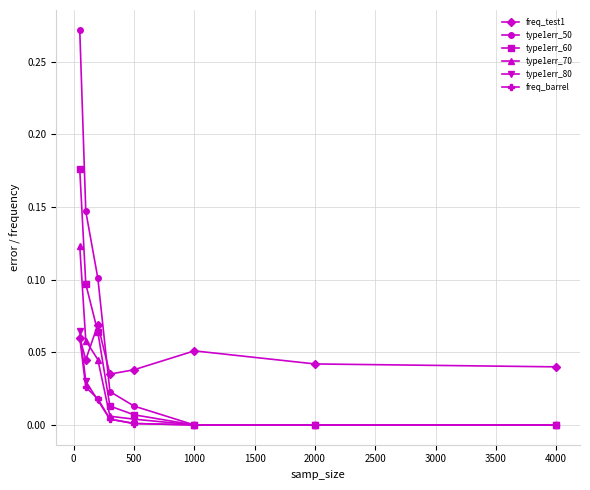

Is this an area chart (filled region under the line)?

No